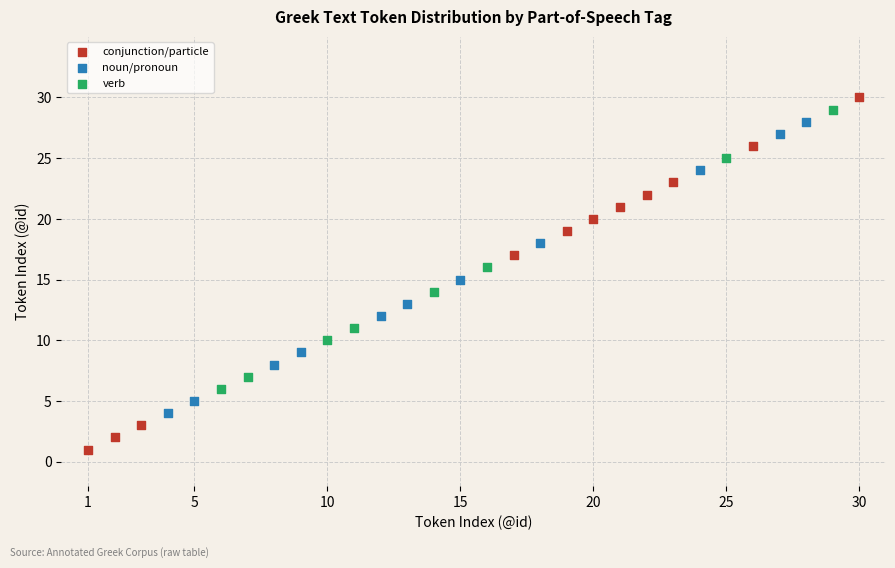

Which series reaches the minimum Y coordinate?

conjunction/particle